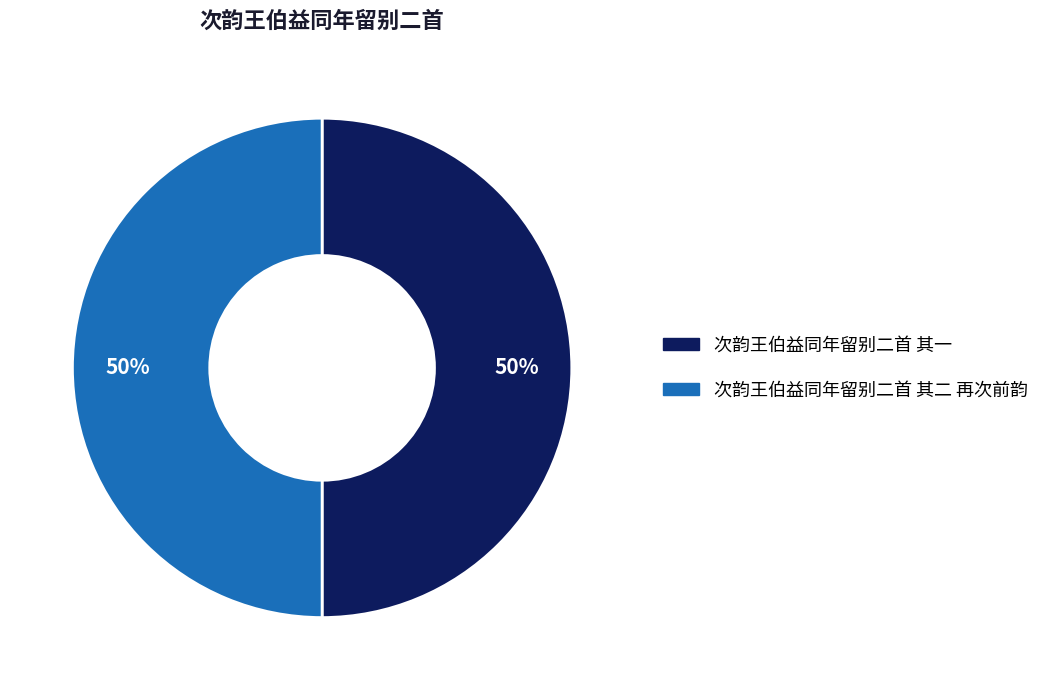

How many slices are in this pie chart?

2